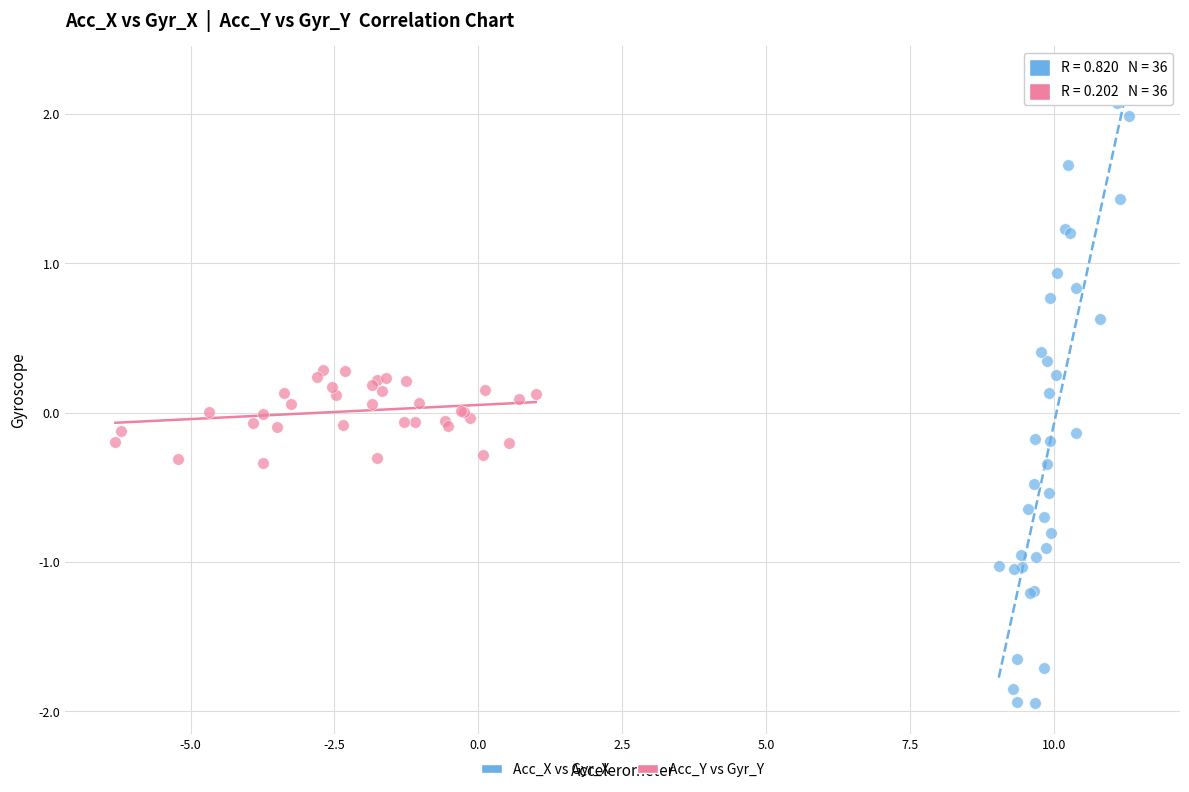

Which series contains the lowest Y value?

Acc_X vs Gyr_X